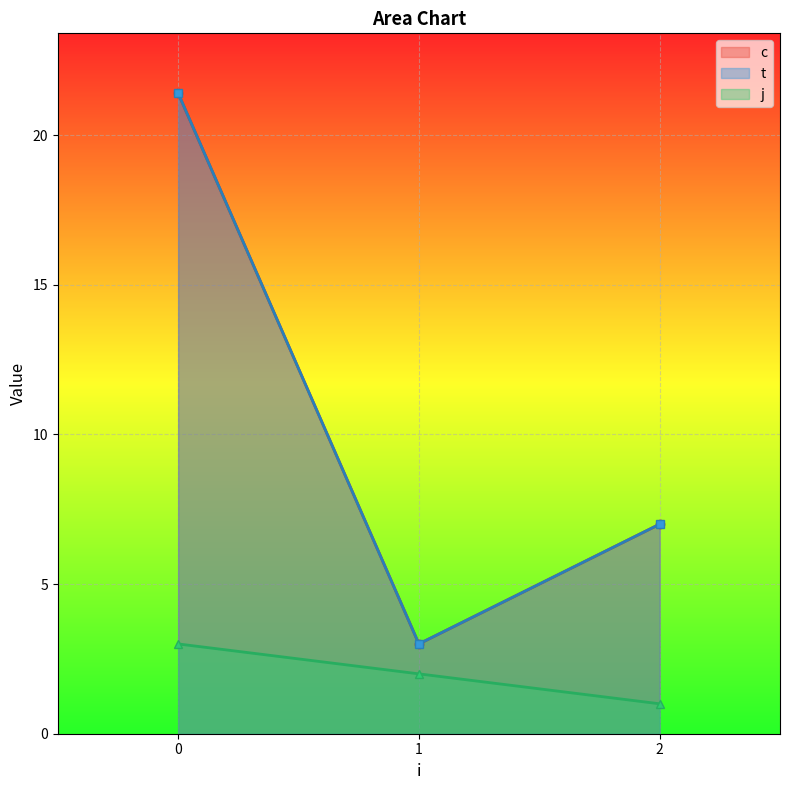

At which label is t closest to 6?

2